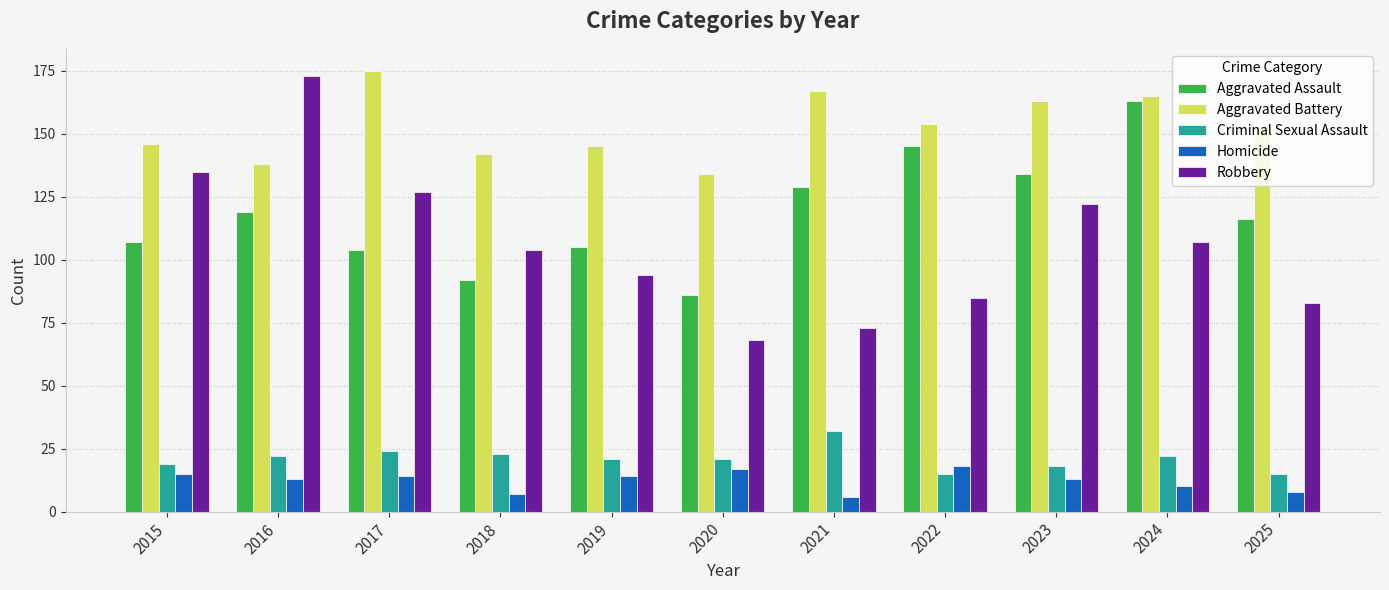

What are all the series names shown in the legend?

Aggravated Assault, Aggravated Battery, Criminal Sexual Assault, Homicide, Robbery